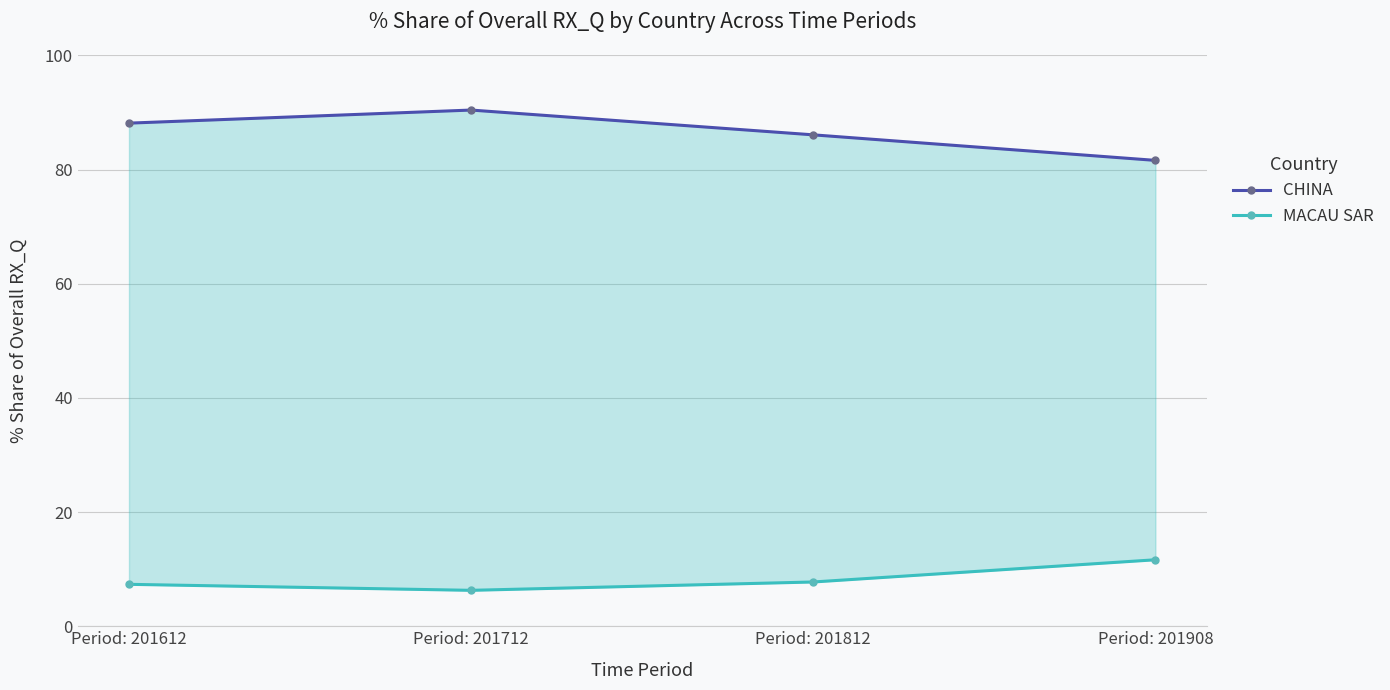

What is the value of the MACAU SAR point at the 1st from the left?

7.3